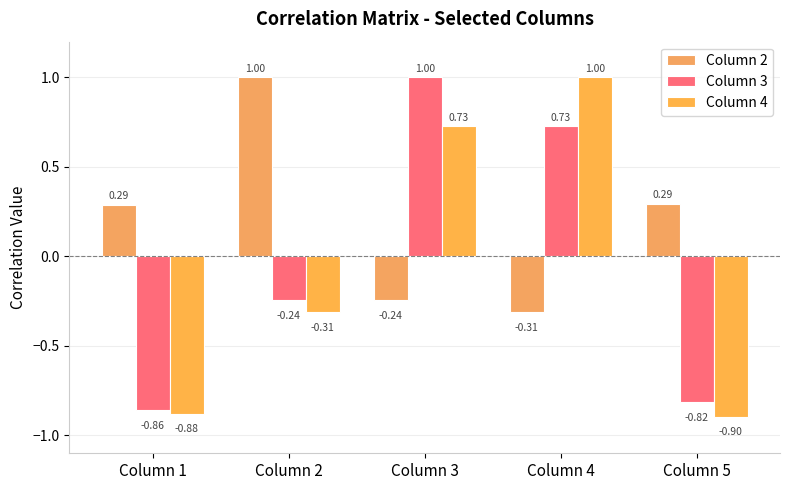

How many values in Column 2 are above zero?

3